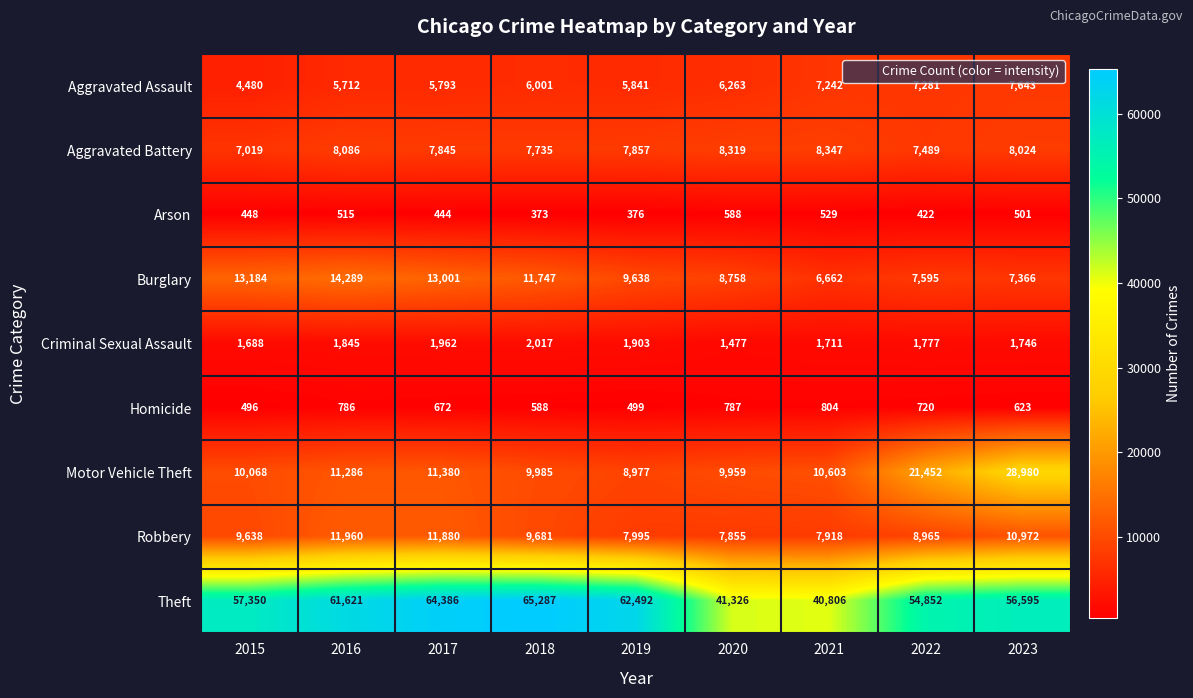

At which category is the sum across all series the highest?

2023